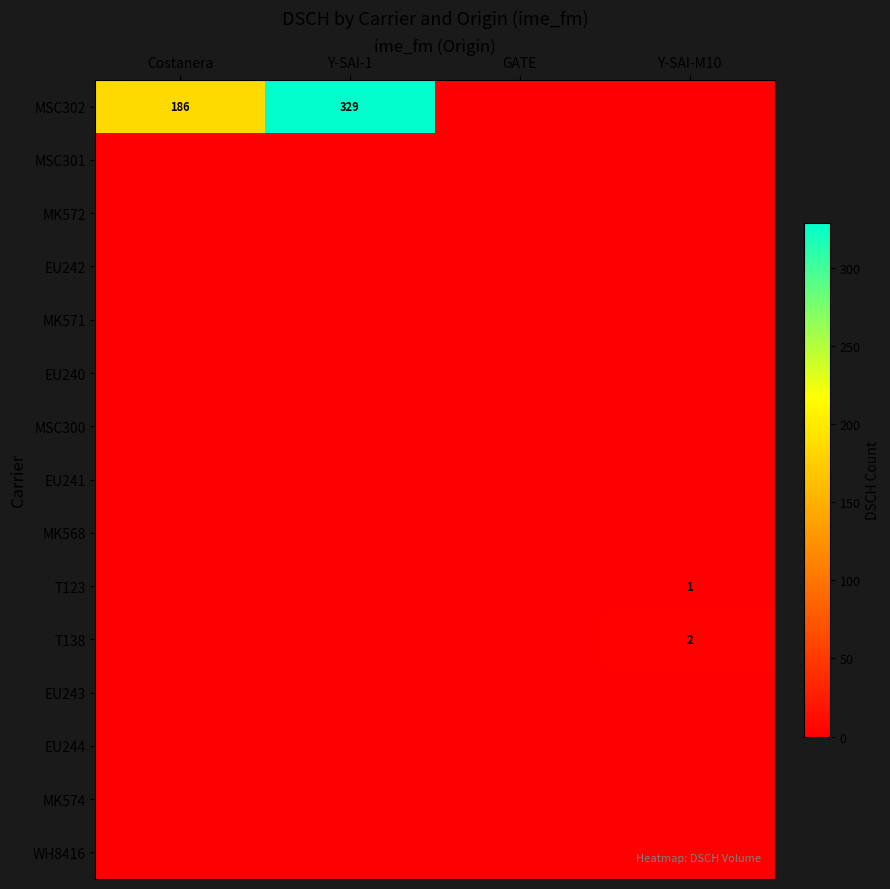

The T123 series shows 1 at Y-SAI-M10. True or false?

True